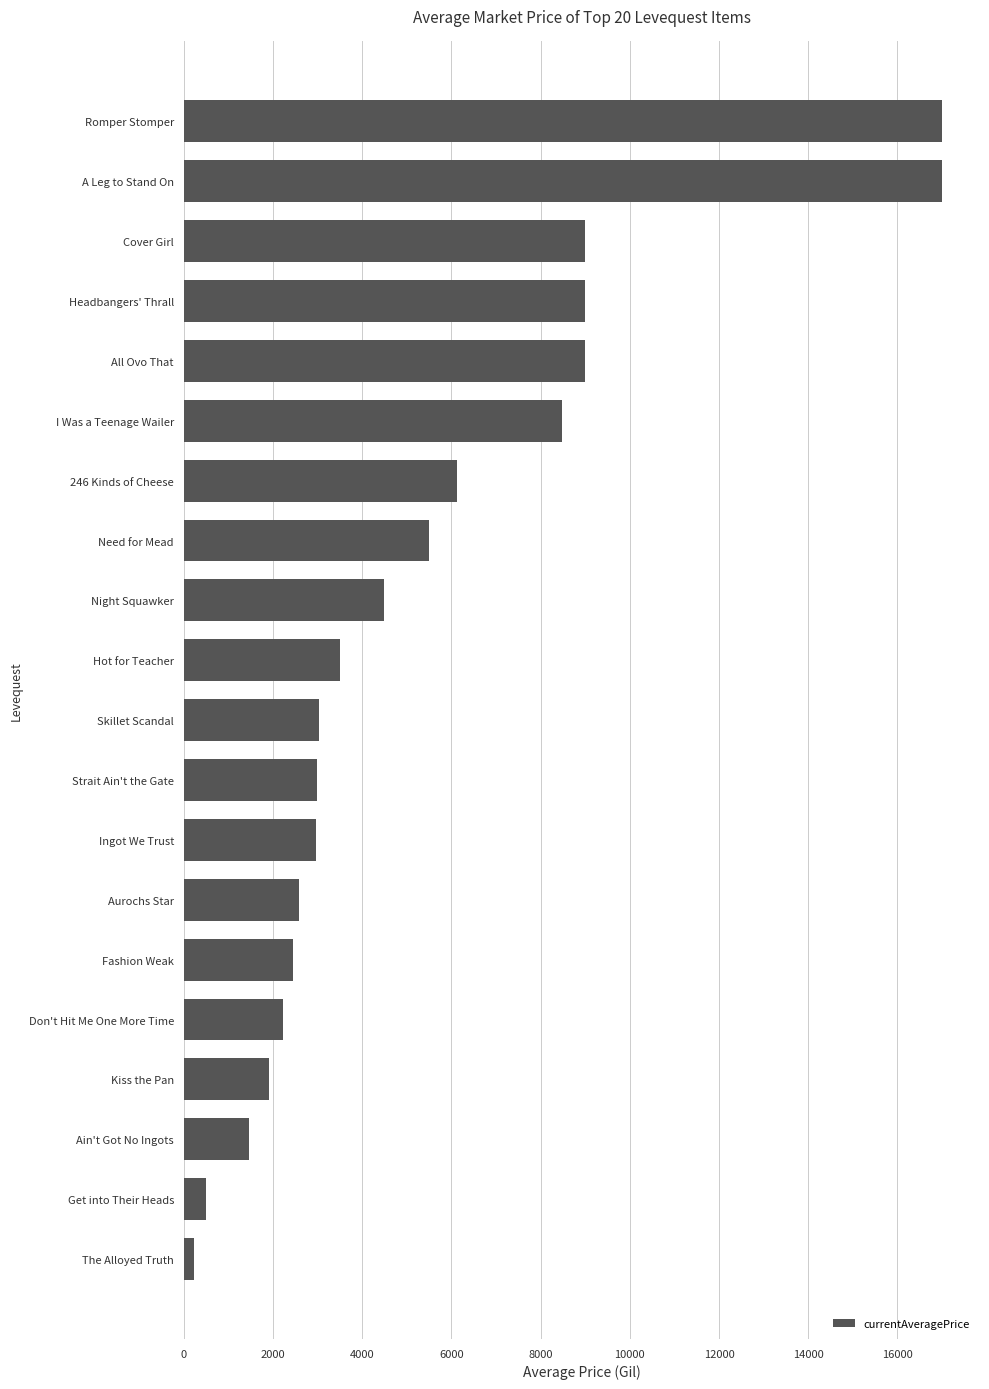

The chart shows a value of 9000.0 at All Ovo That. True or false?

True